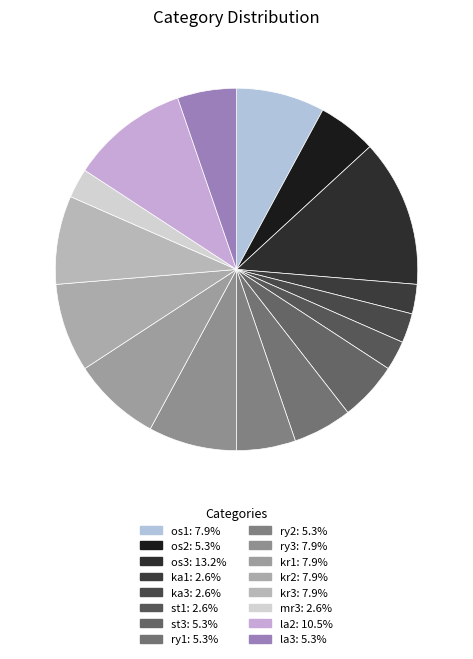

The la2 slice represents 11% of the pie. True or false?

True